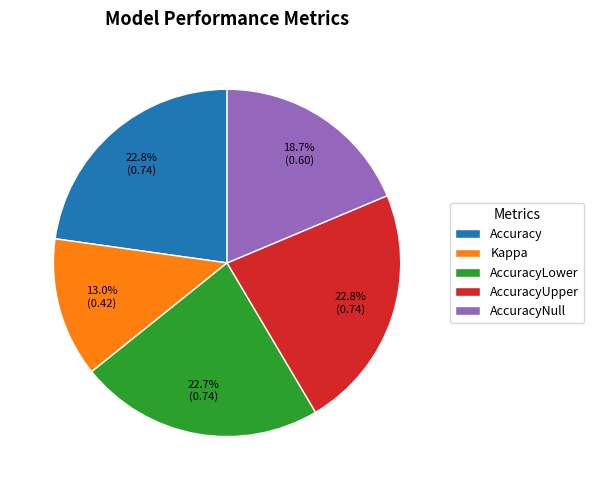

To the nearest percent, what is the difference between the AccuracyUpper and Kappa slice percentages?

10%